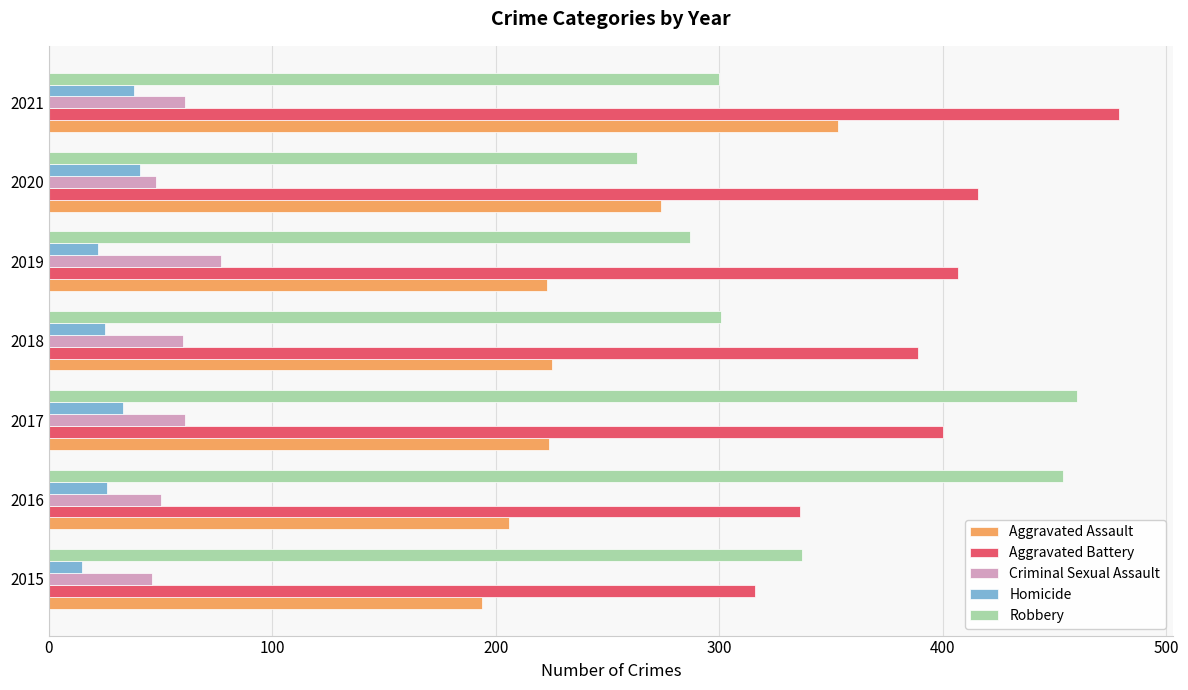

List the series in order of their peak value, highest first.

Aggravated Battery, Robbery, Aggravated Assault, Criminal Sexual Assault, Homicide